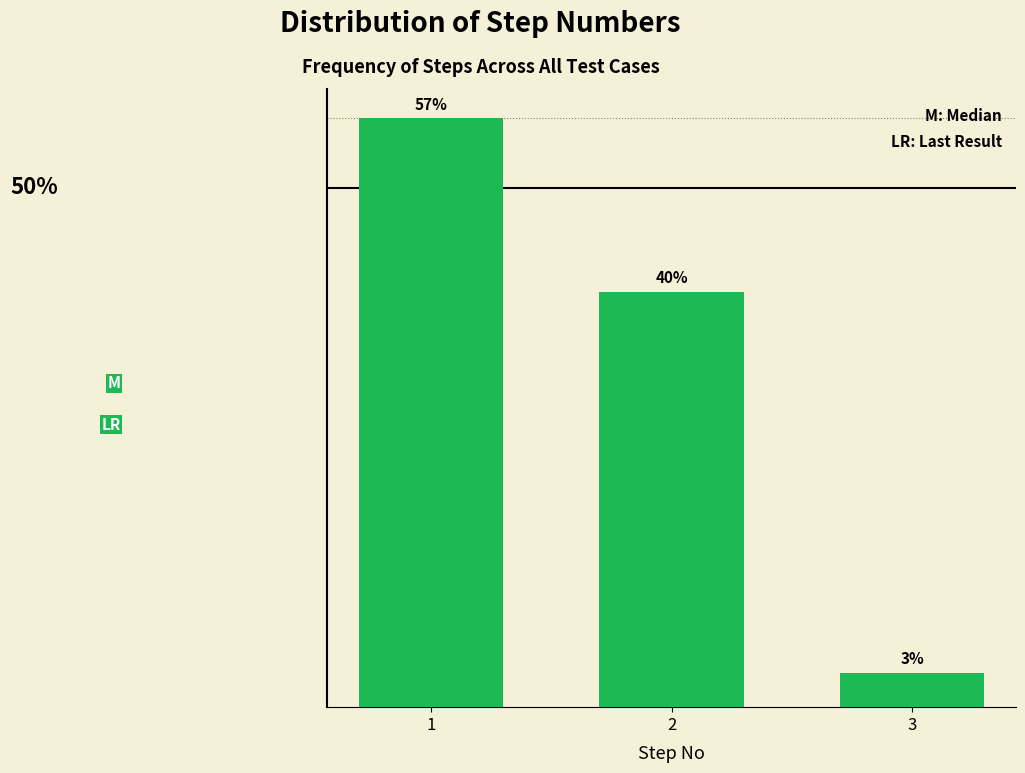

Are the bars horizontal?

No